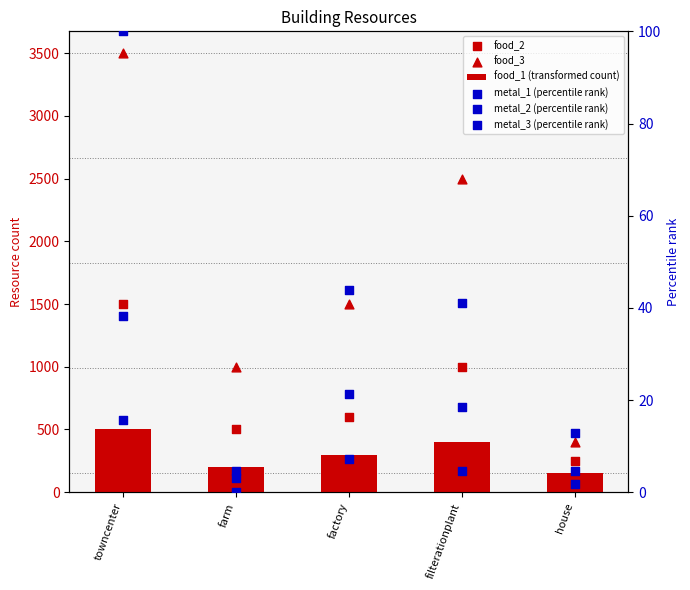

At which category is the sum across all series the highest?

towncenter